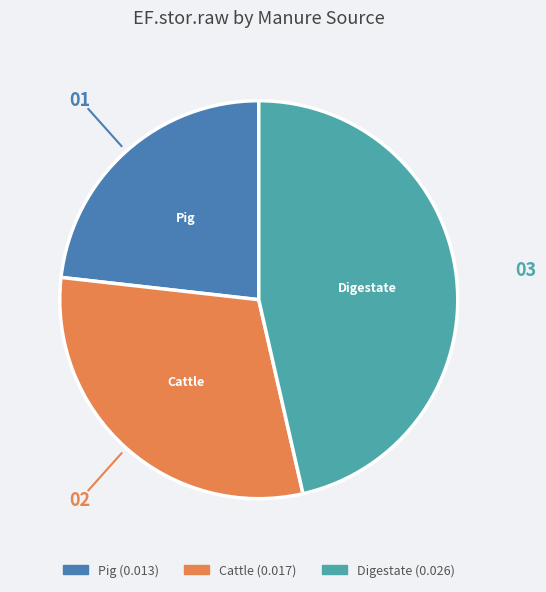

Is Cattle the majority of the pie?

No